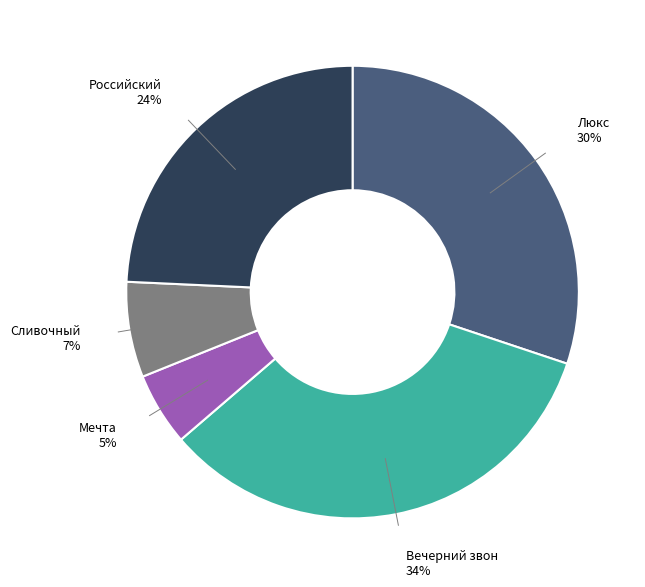

To the nearest percent, what is the difference between the Сливочный and Мечта slice percentages?

2%